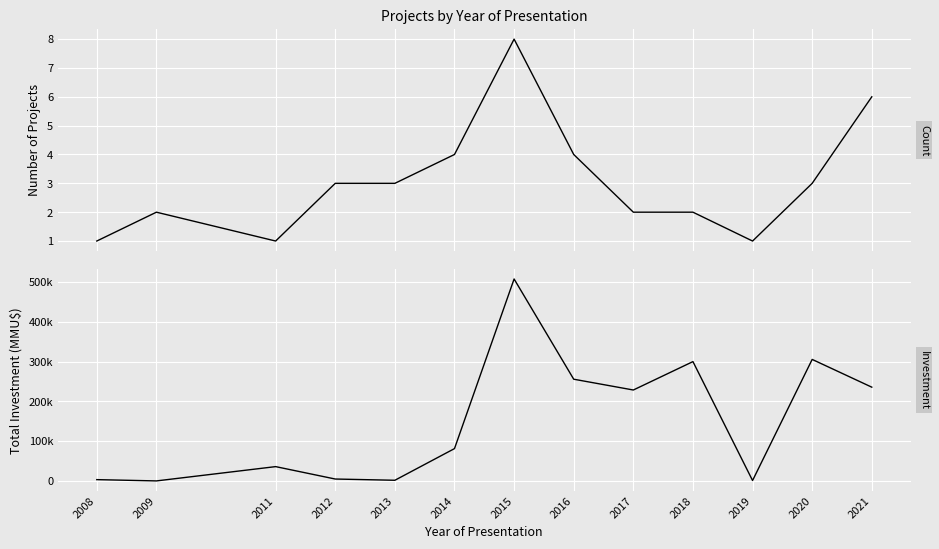

Rank the categories by Count value from highest to lowest.

2015, 2021, 2014, 2016, 2012, 2013, 2020, 2009, 2017, 2018, 2008, 2011, 2019